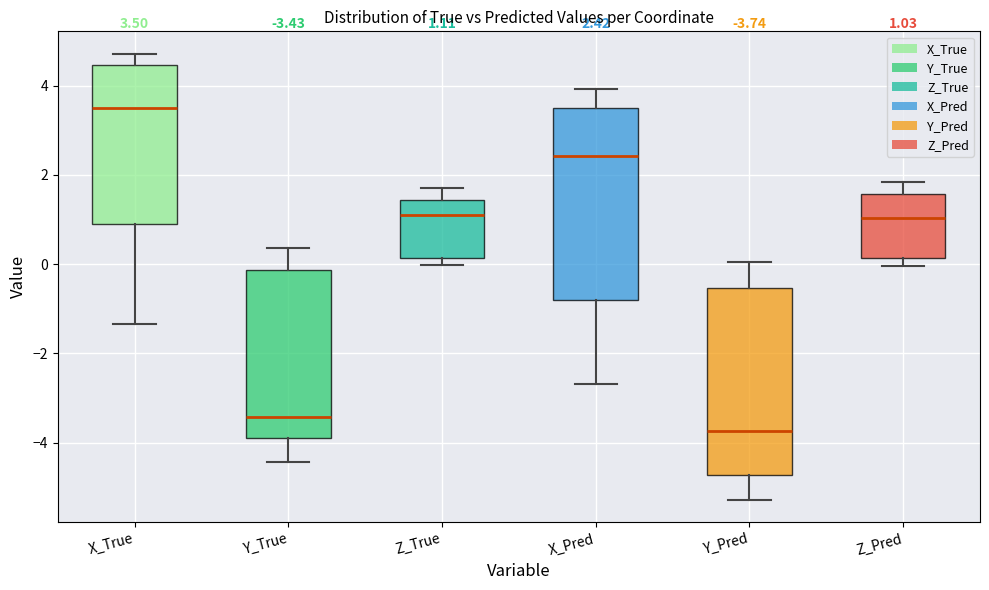

Which box's median line is the lowest?

Y_Pred